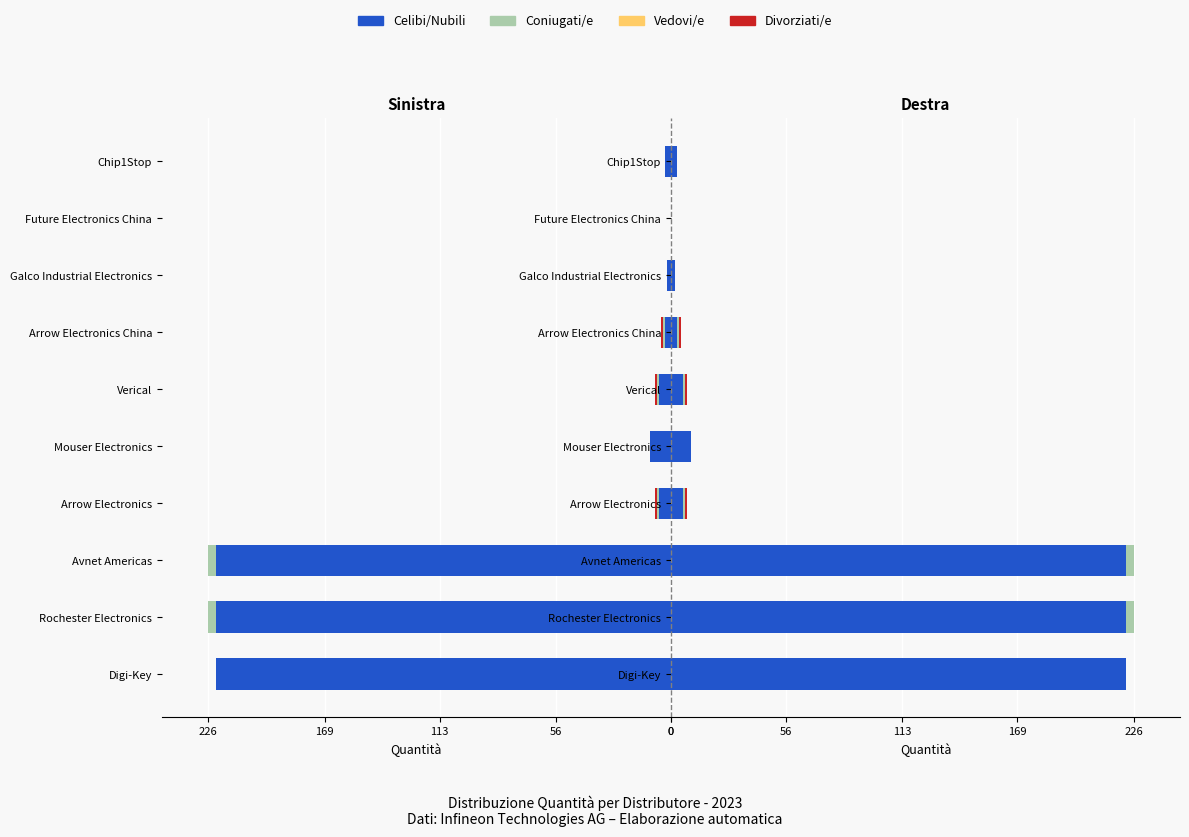

What is the greatest value displayed?

222.0